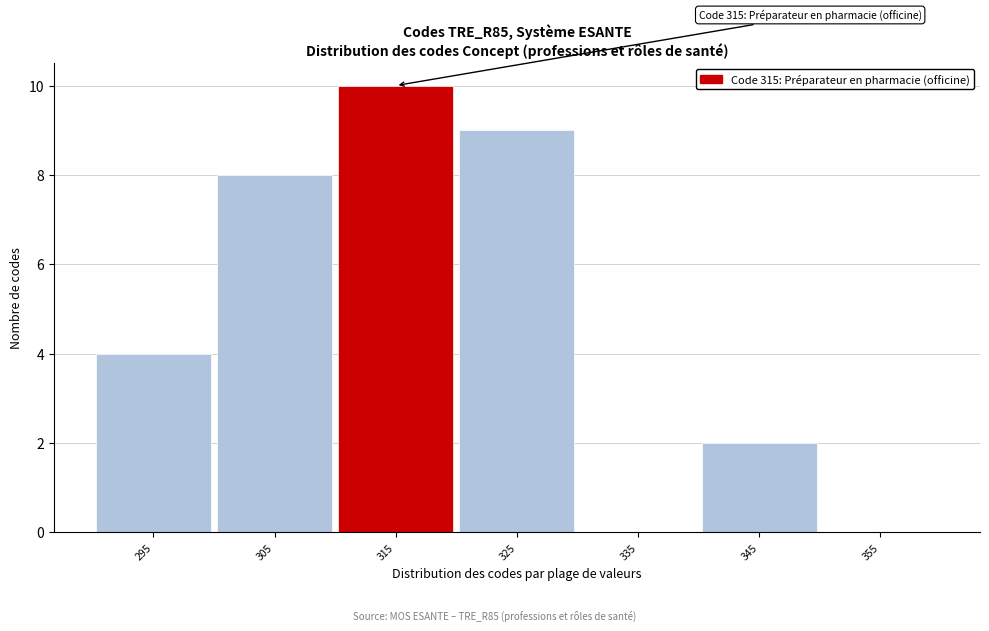

Reading right to left, what are all the values shown in this chart?

355=0	345=2	335=0	325=9	315=10	305=8	295=4